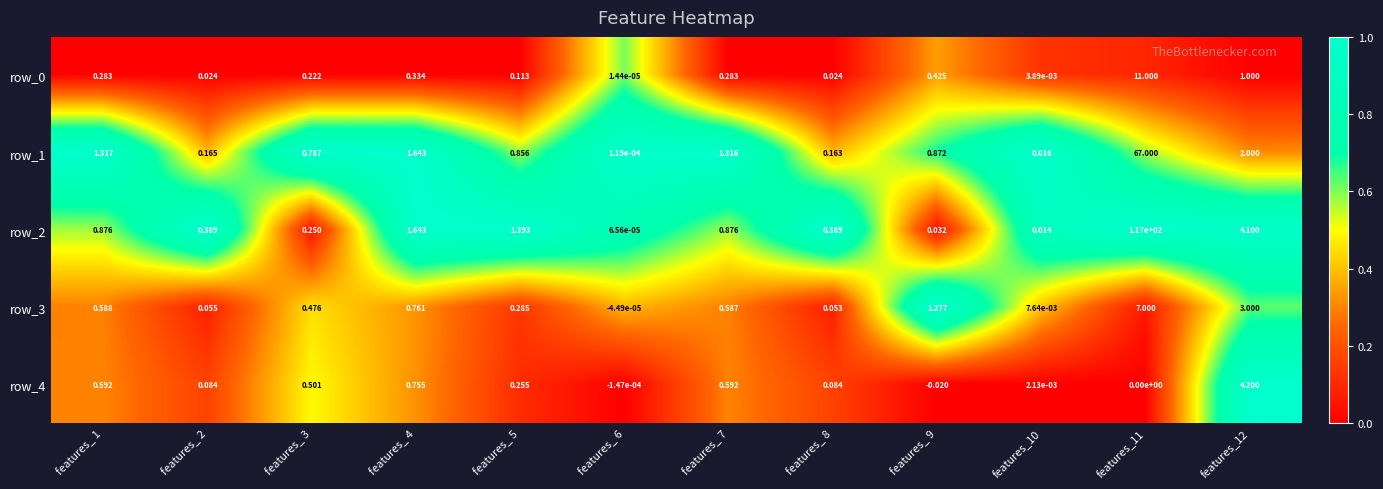

Is the value of row_4 at features_11 greater than the value of row_1 at features_11?

No